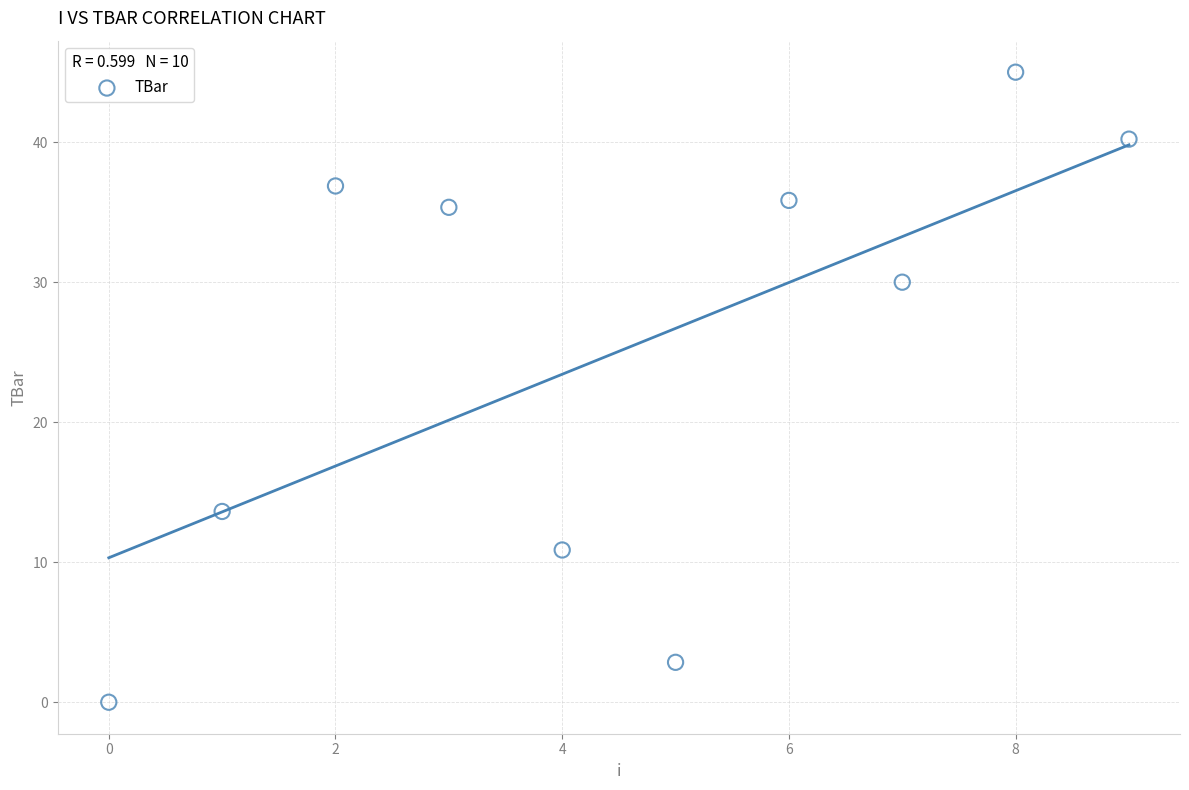

What is the range of Y values (max minus min)?

45.0